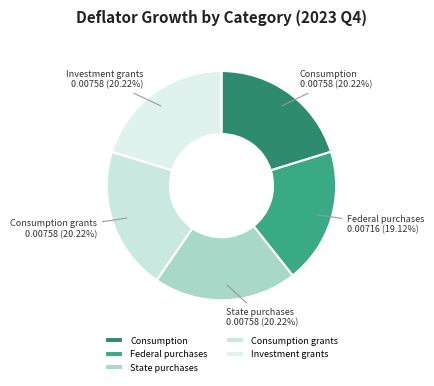

What is the smallest slice in the pie chart?

Federal purchases